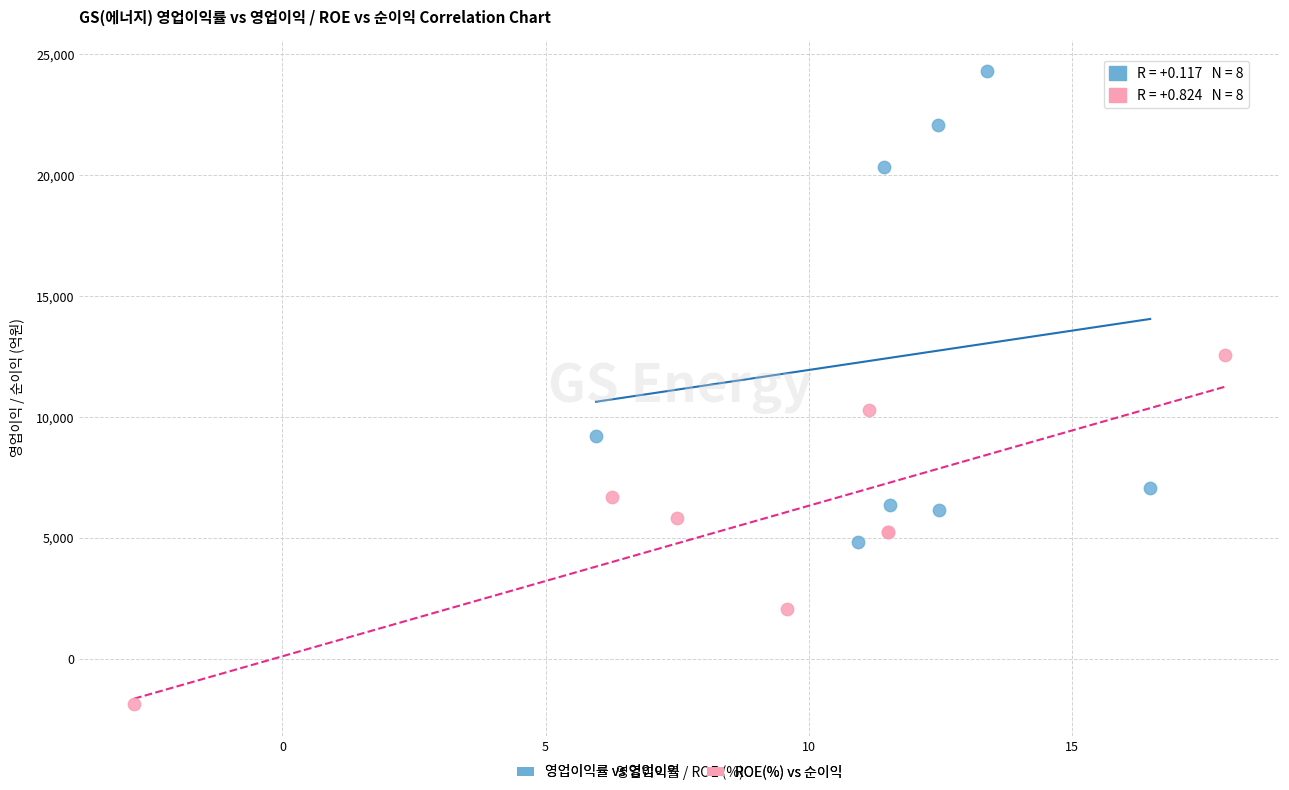

Which series contains the lowest Y value?

ROE(%) vs 순이익